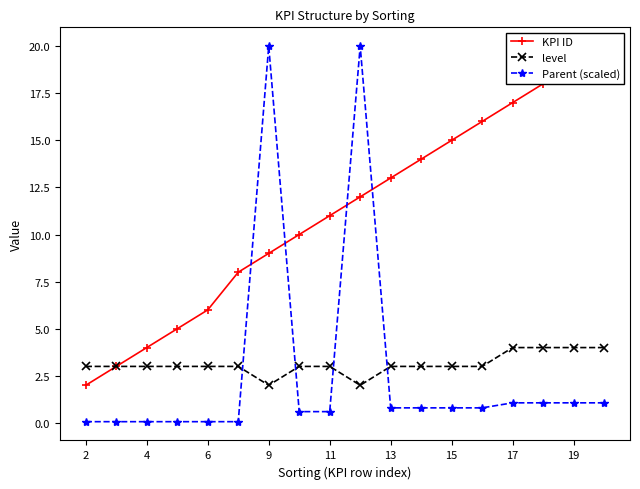

True or false: level has a value of 4.7 at 4.

False